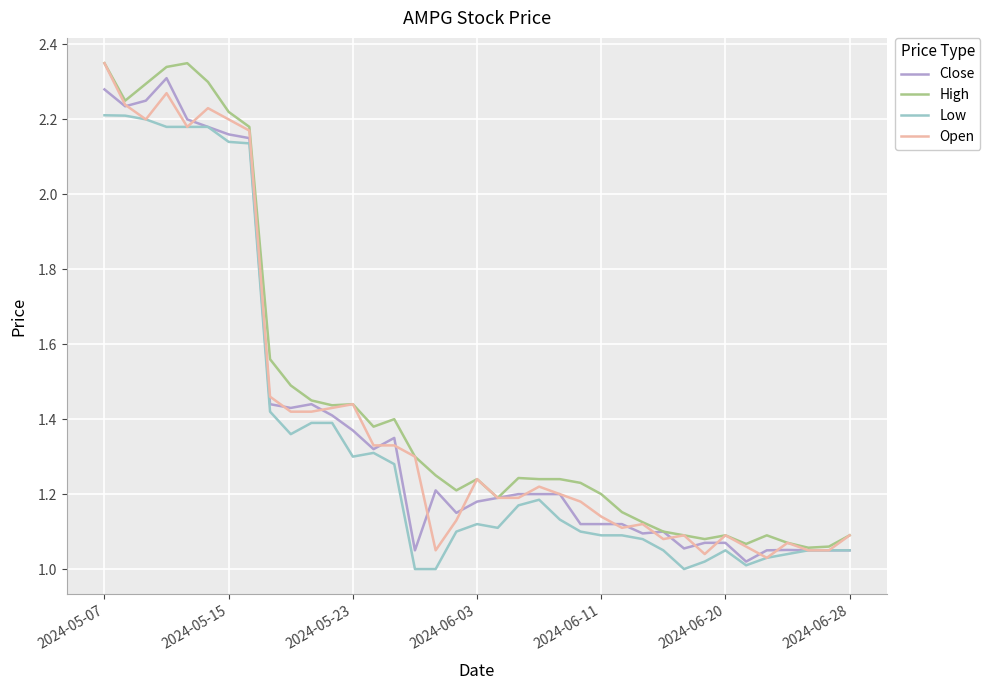

True or false: Close and High cross at least once.

False